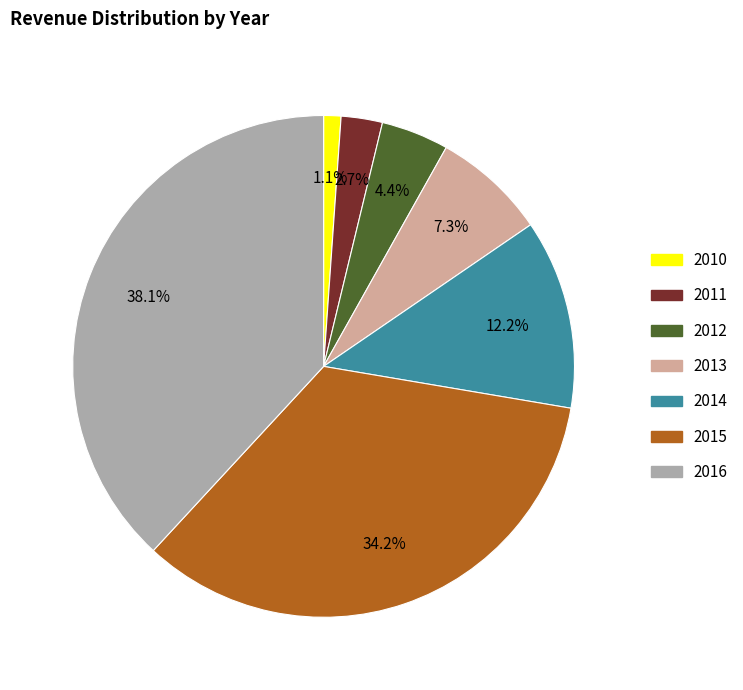

What is the ratio of the value at 2012 to the value at 2013?

0.6